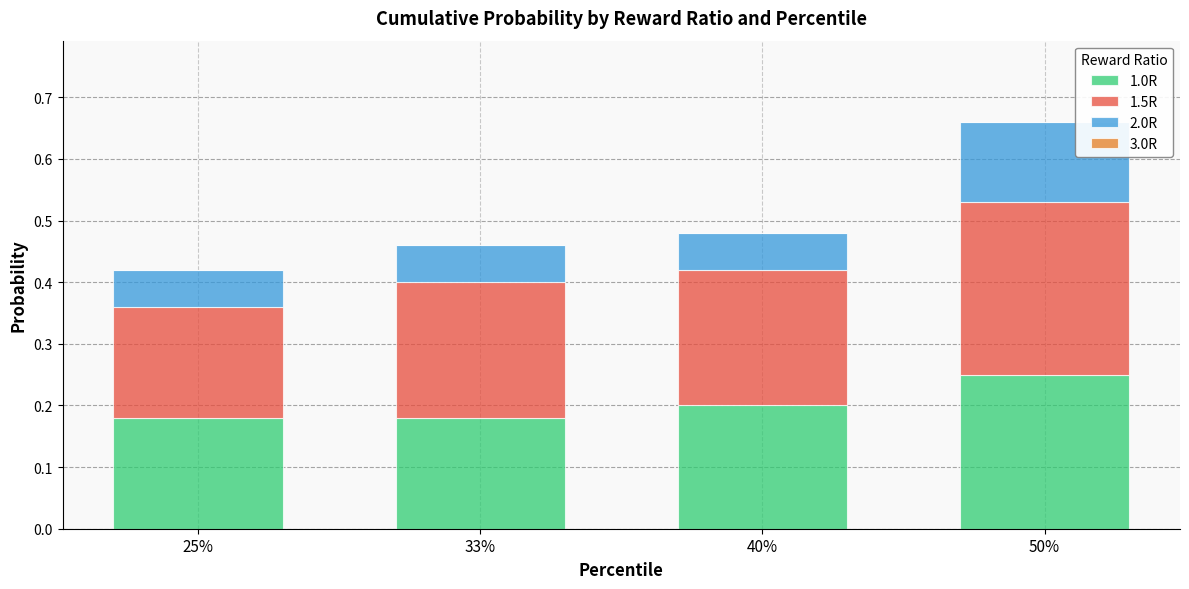

What is the total value across all series at 25%?

0.4